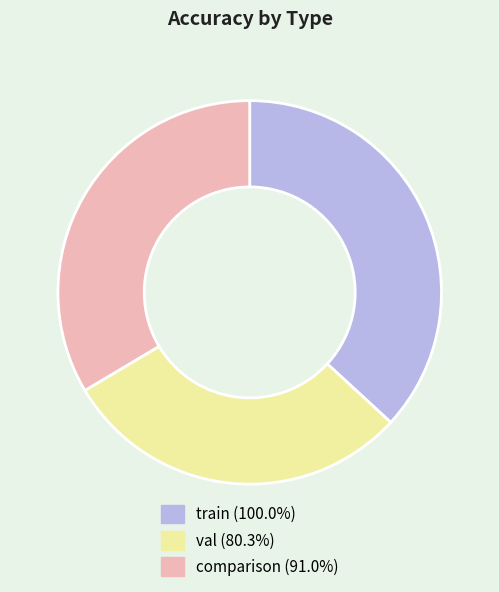

Approximately how many times larger is the value at comparison compared to train?

0.9